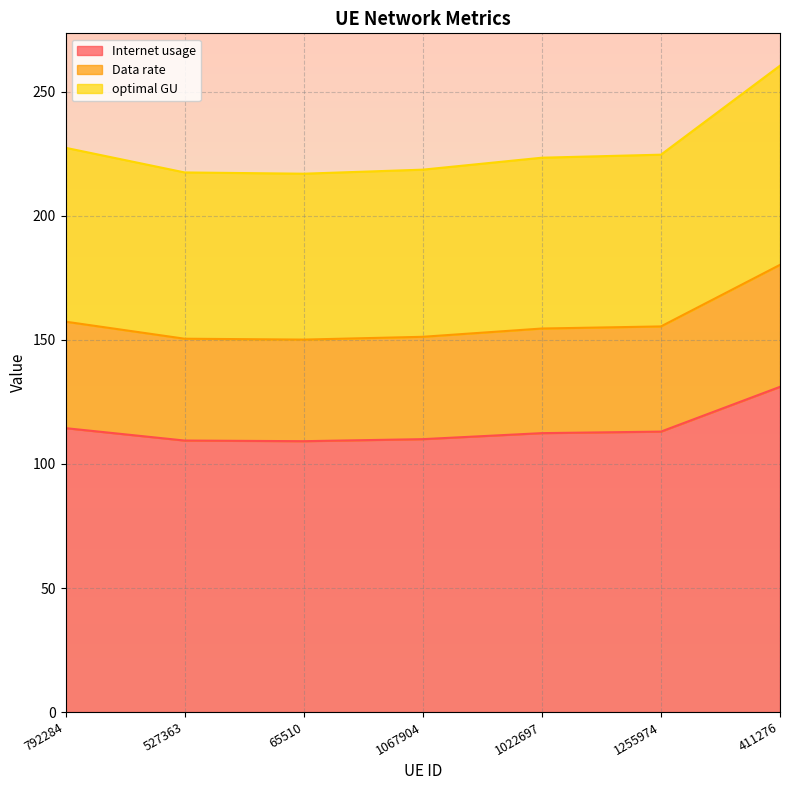

At which category is the sum across all series the highest?

411276